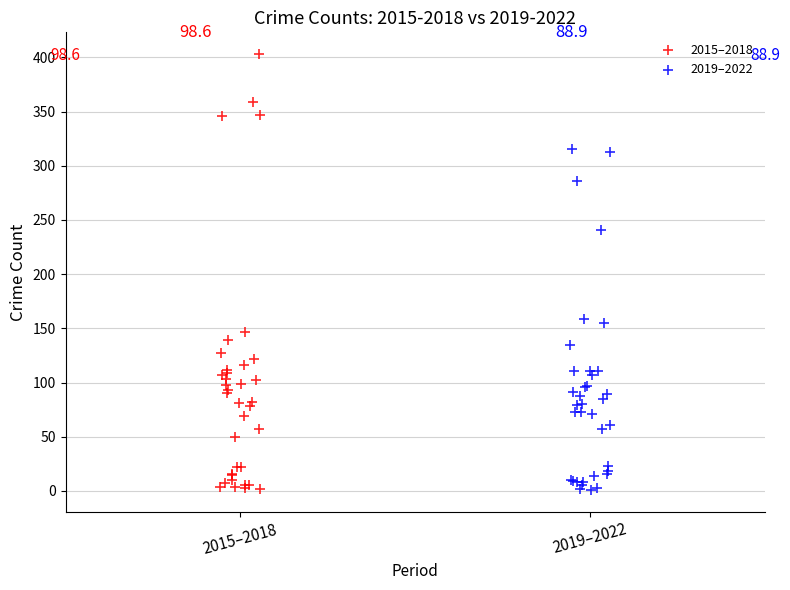

Which series contains the highest Y value?

2015–2018